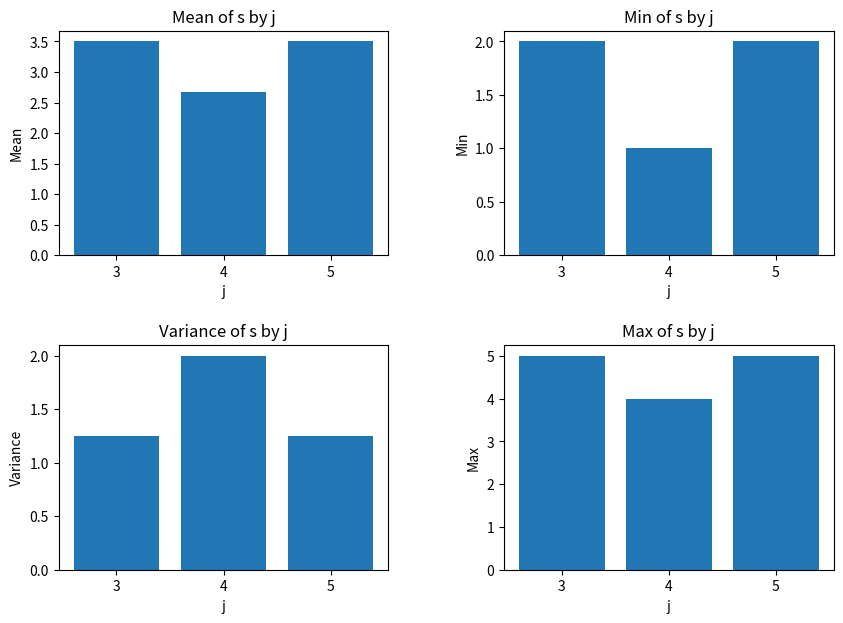

At which label does Max of s reach its peak?

3